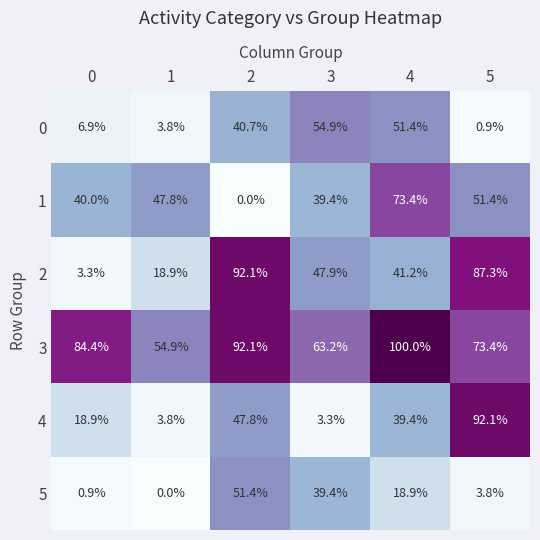

True or false: 5 has a value of 73.1 at 2.

False